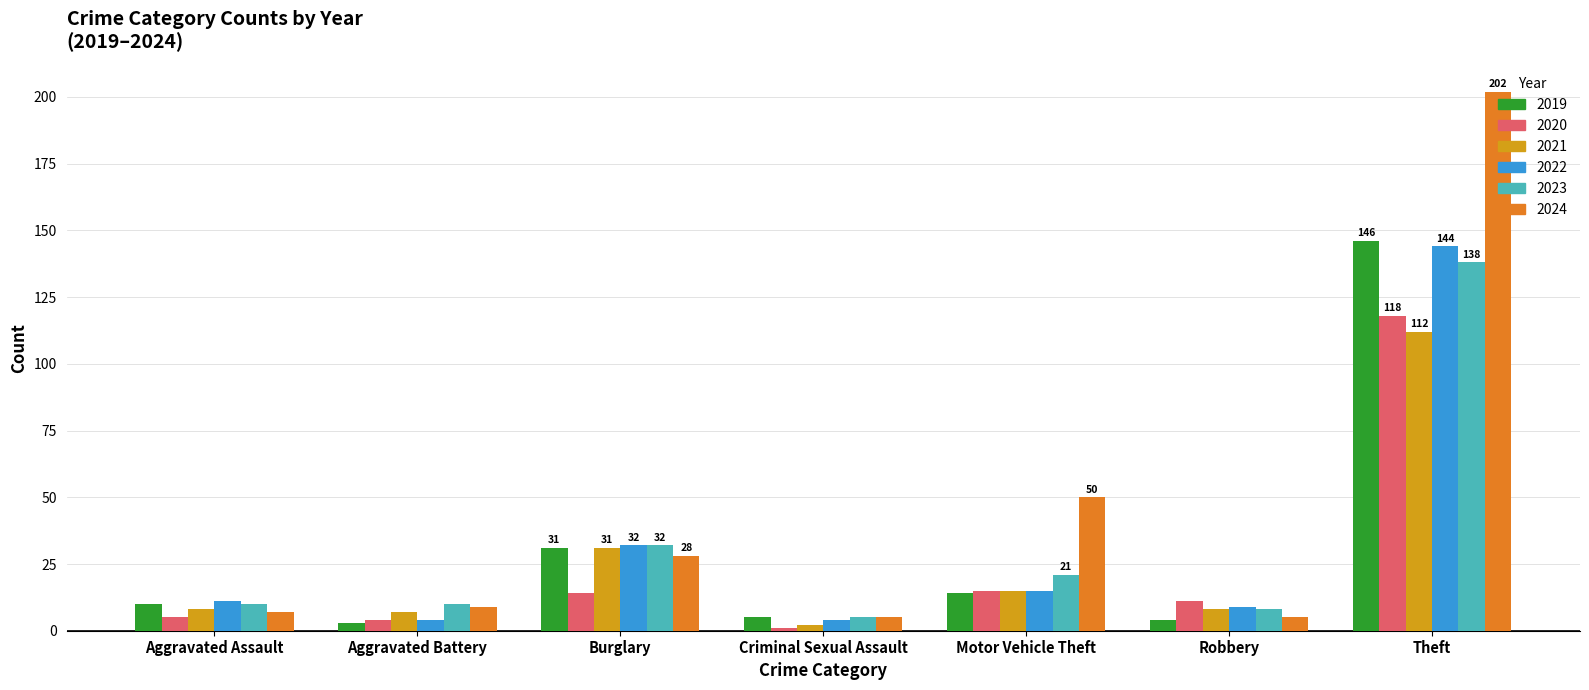

What position from the left is Burglary?

3